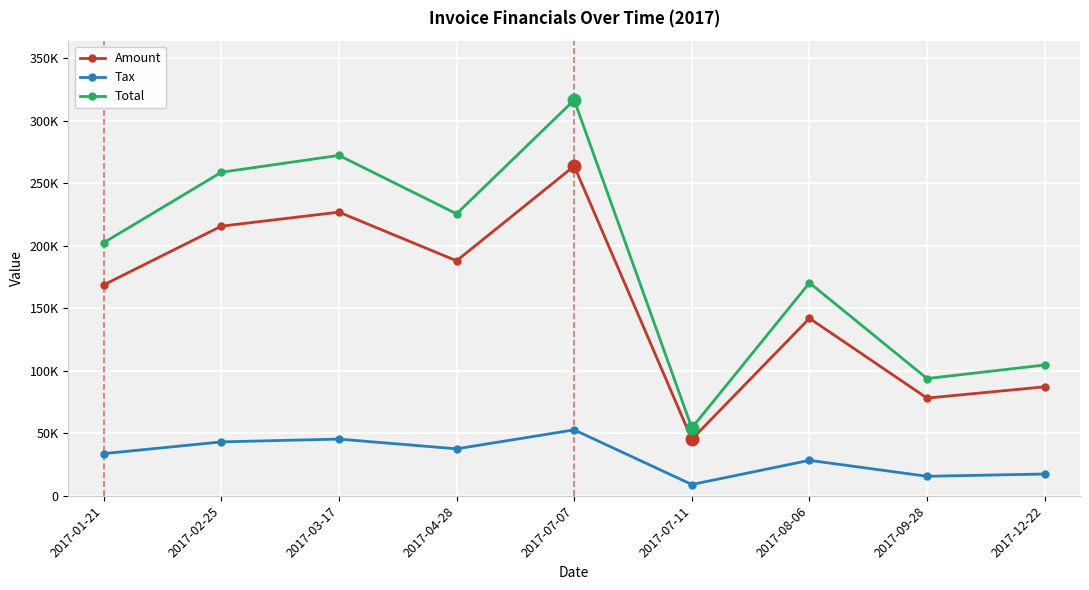

The Amount series shows 71881.3 at 2017-08-06. True or false?

False